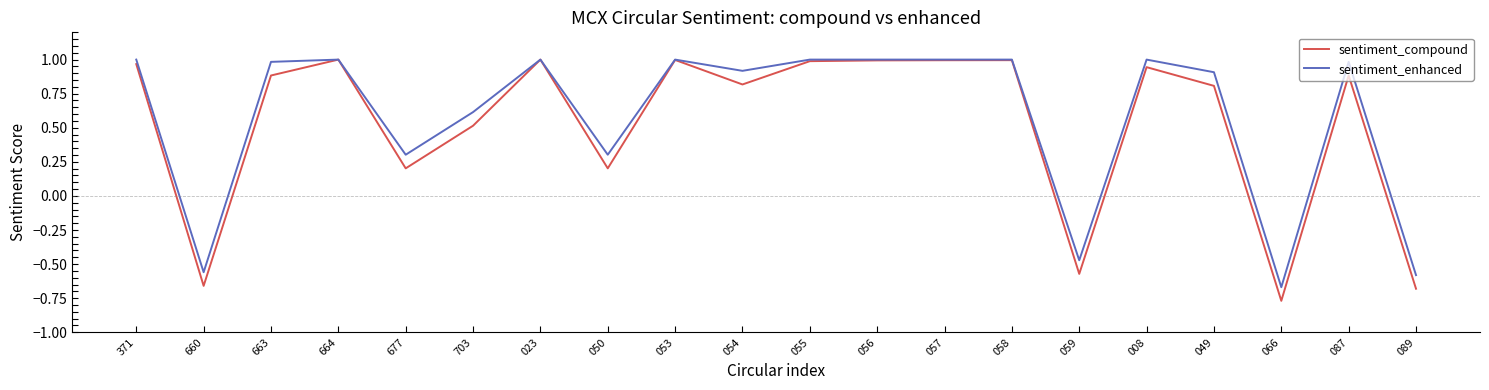

True or false: sentiment_enhanced has a value of -1.0 at 089.

False